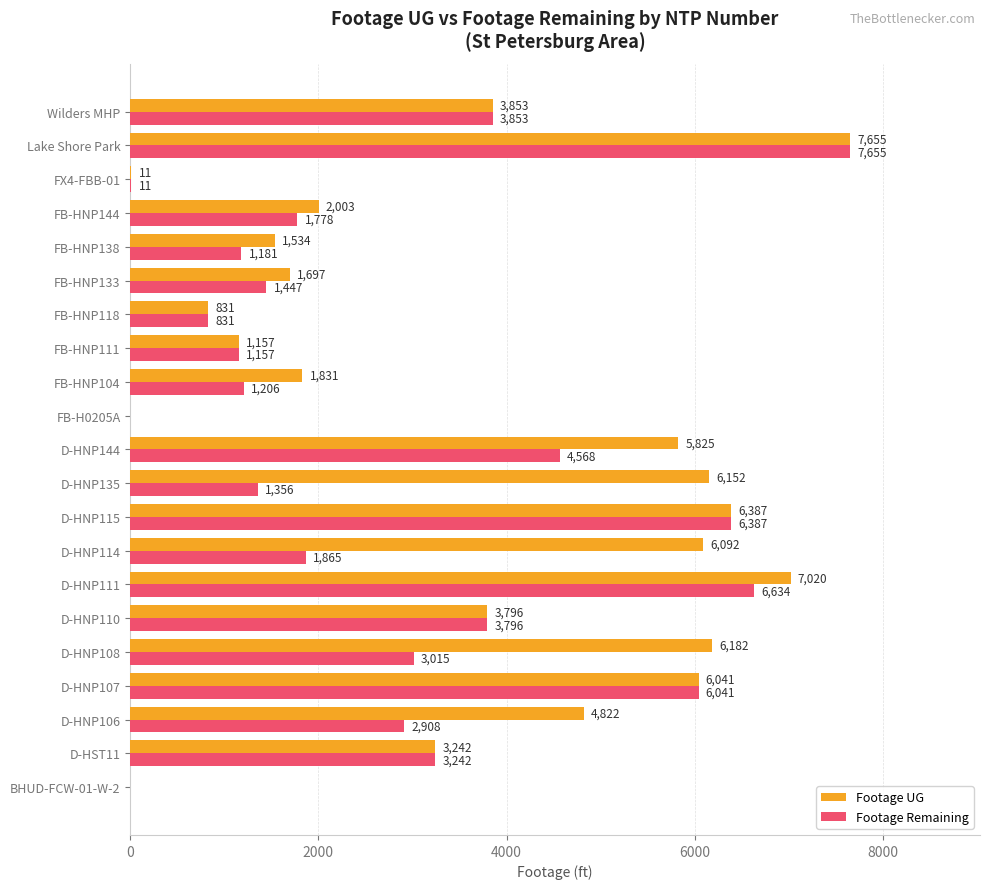

Is it true that Footage Remaining equals 831 at FB-HNP118?

True